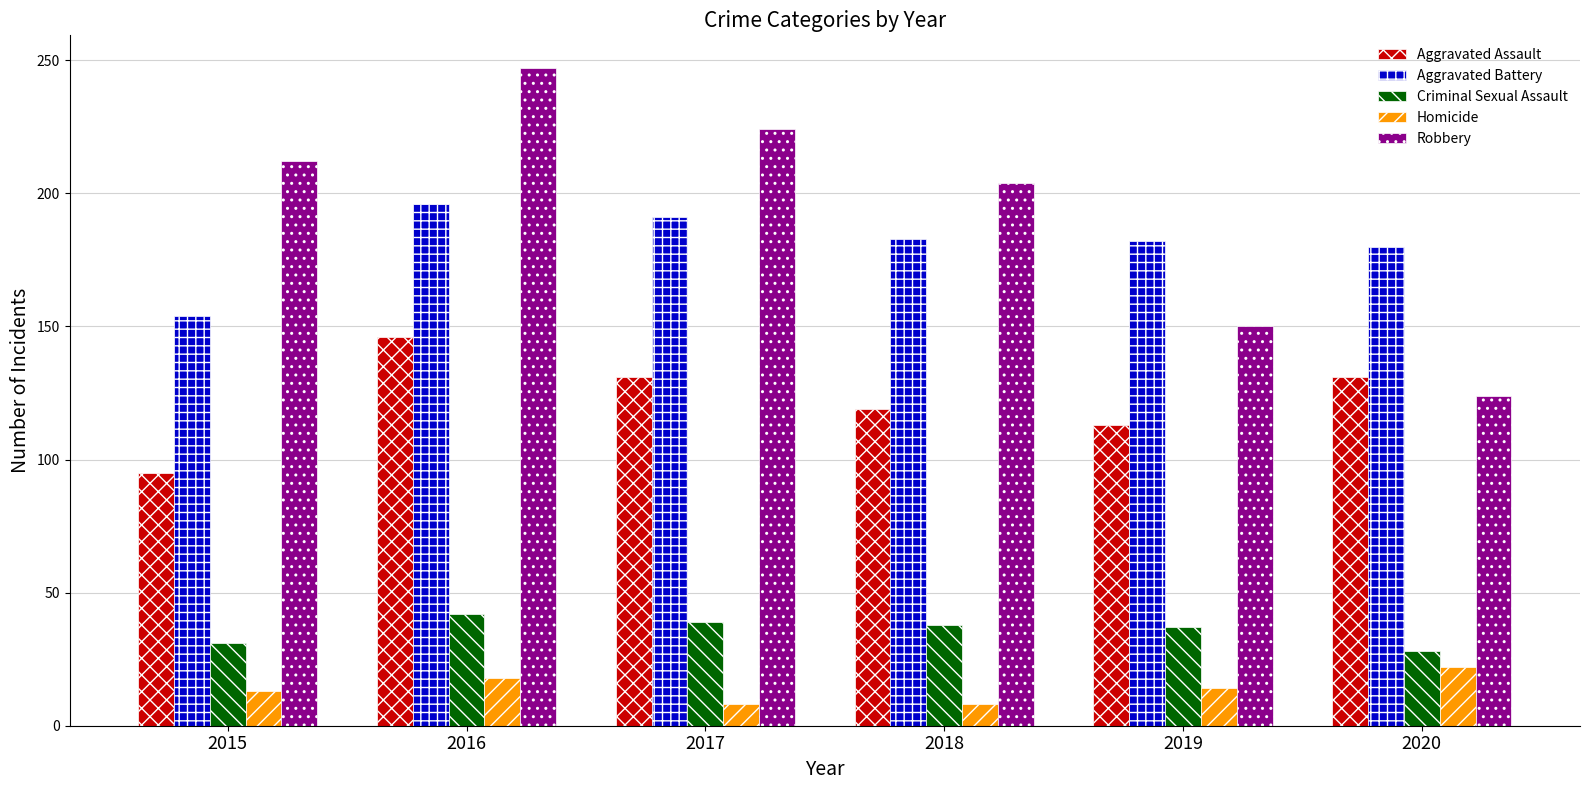

What is the spread (max minus min) of values at 2016?

229